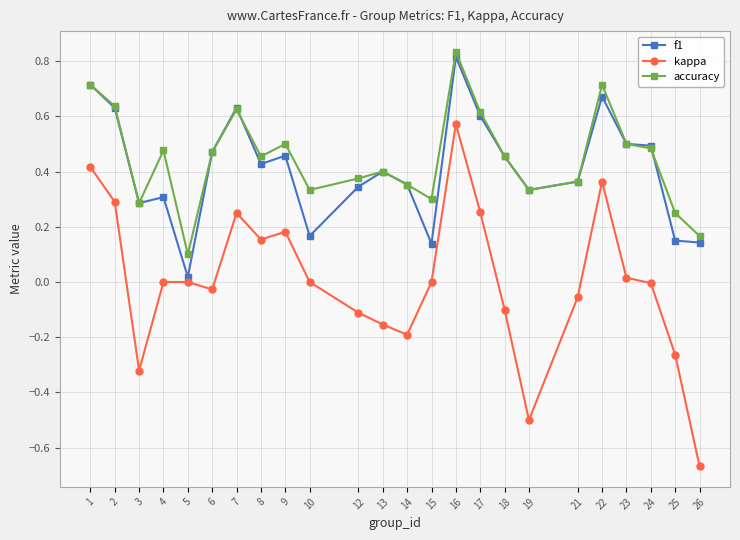

Is it true that accuracy equals 0.2 at 8?

False